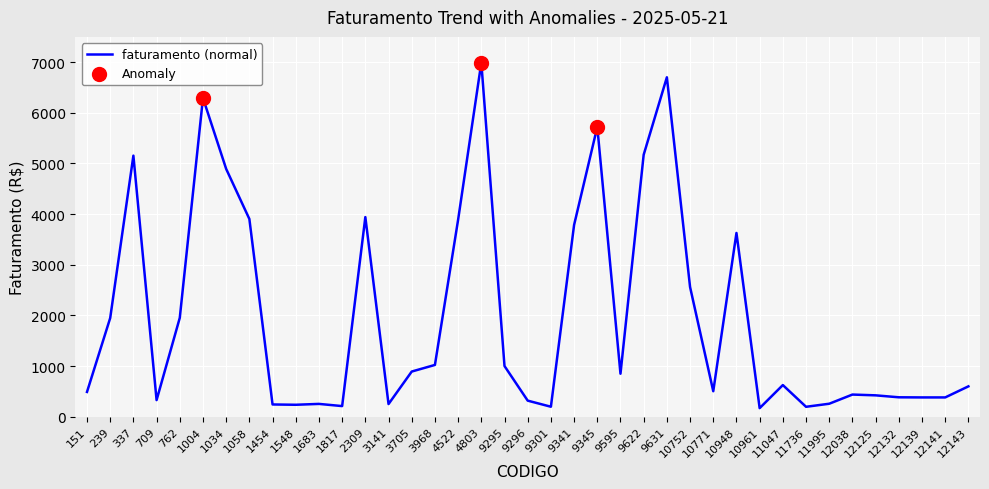

What is the change in value from 10771 to 12125?

-81.3